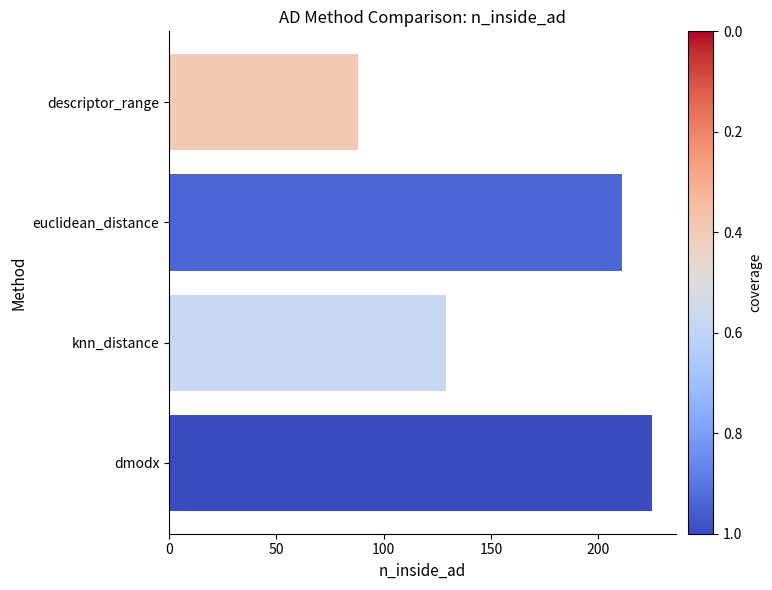

Read the value at descriptor_range.

88